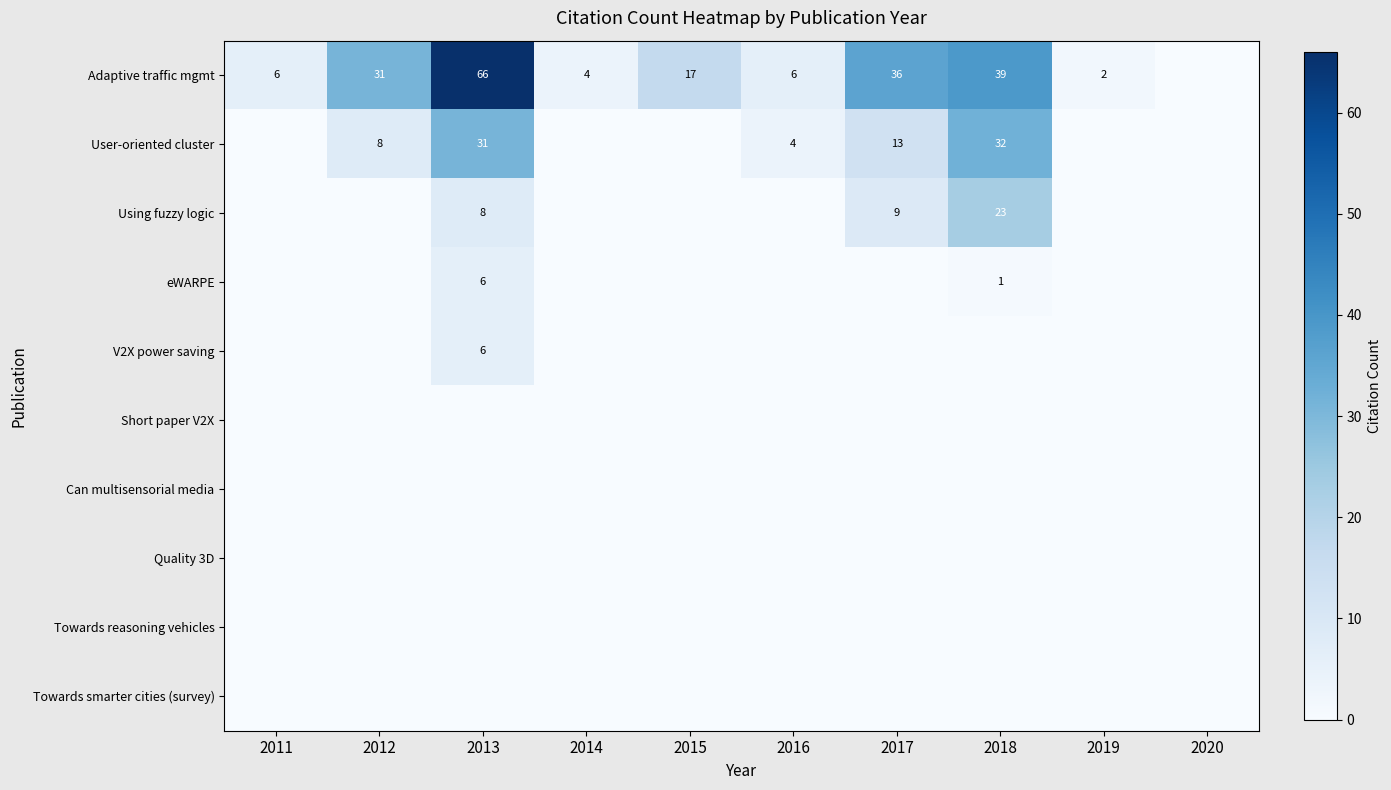

True or false: Adaptive traffic mgmt has a value of 6 at 2016.

True